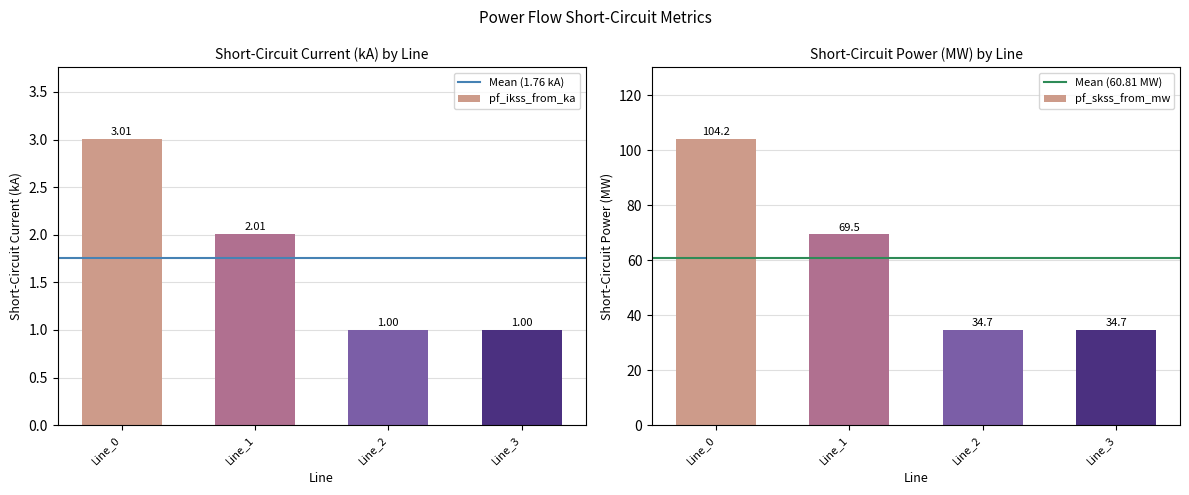

Which series changed the most between Line_0 and Line_2?

pf_skss_from_mw